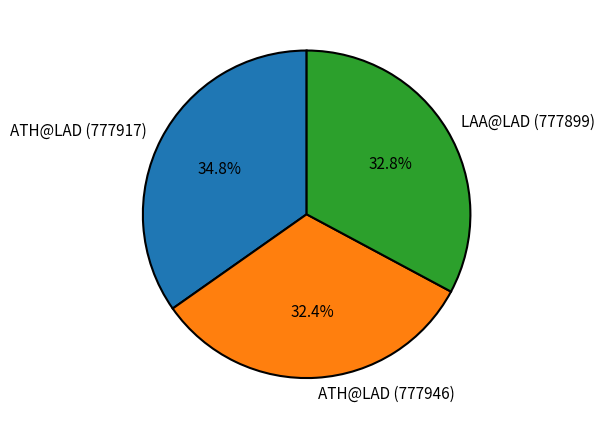

To the nearest percent, what percentage of the pie is LAA@LAD (777899)?

33%